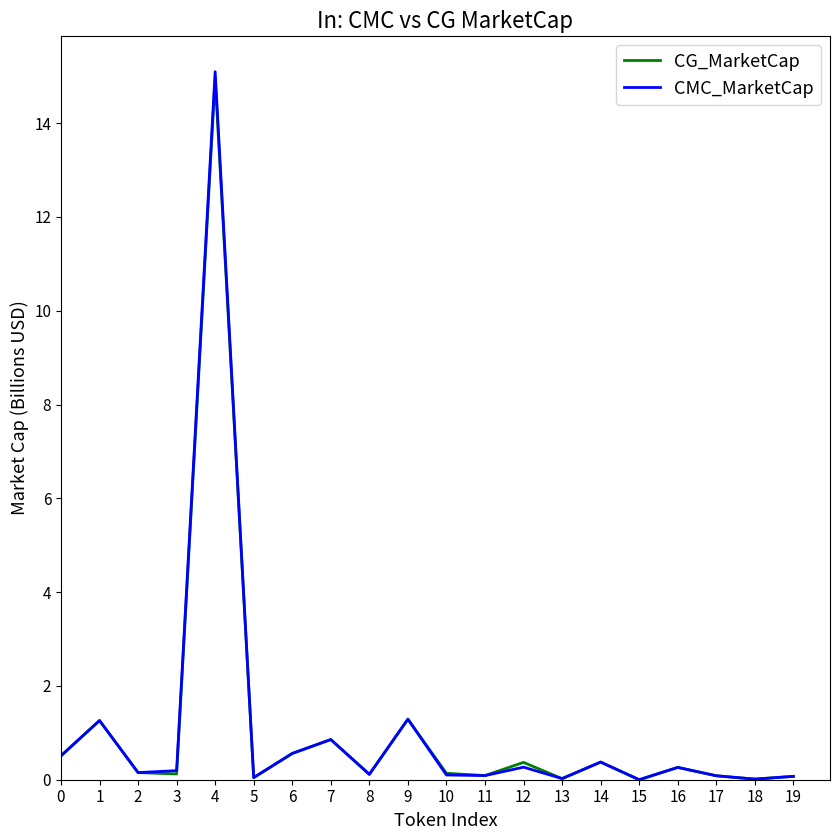

At which category is the sum across all series the highest?

4